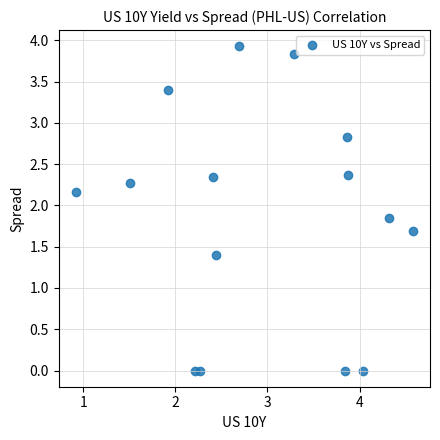

What Y value in the scatter plot is closest to 1?

1.4